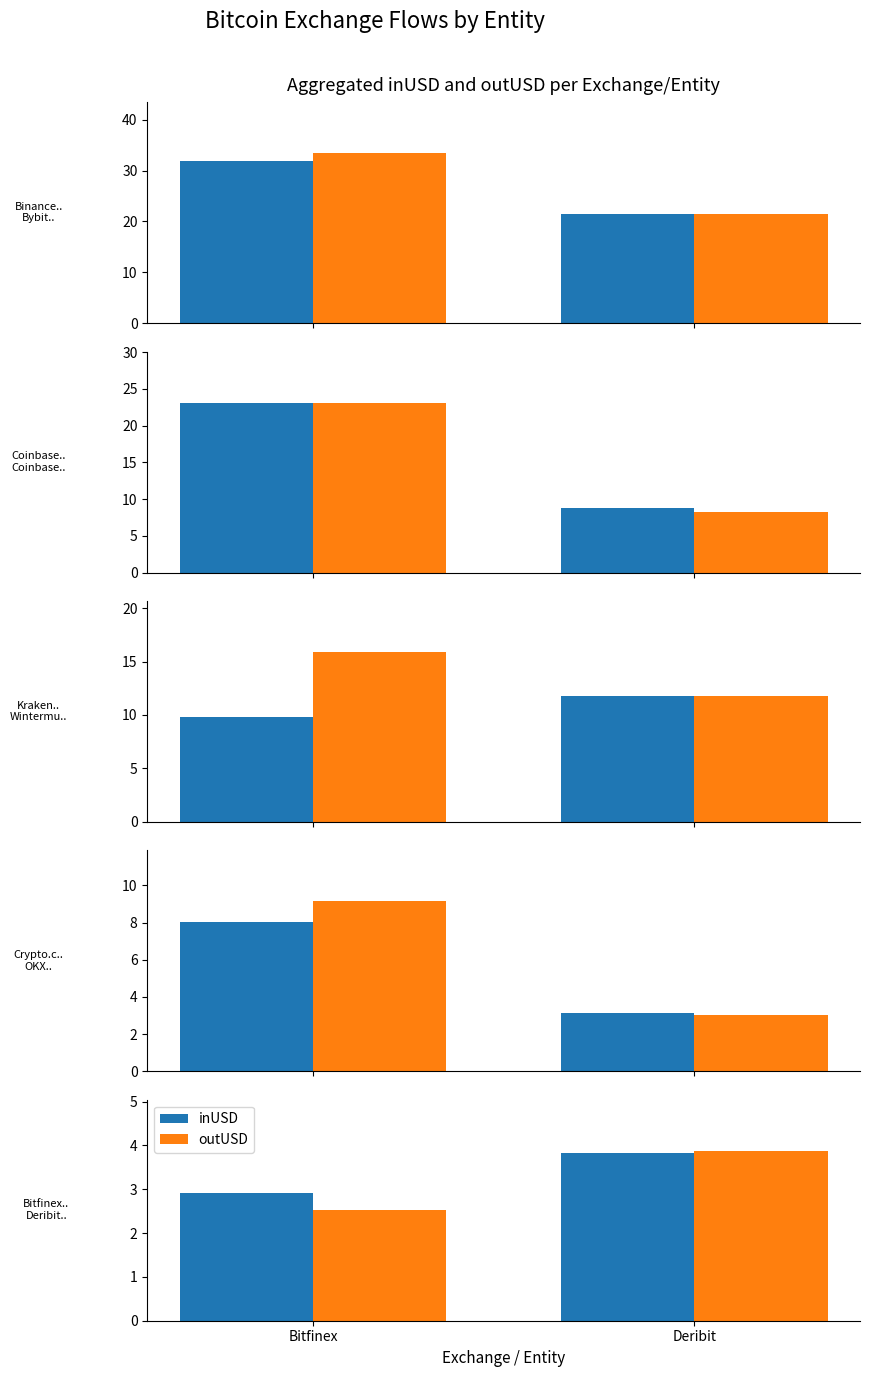

Are the bars grouped side by side (vs. stacked)?

Yes